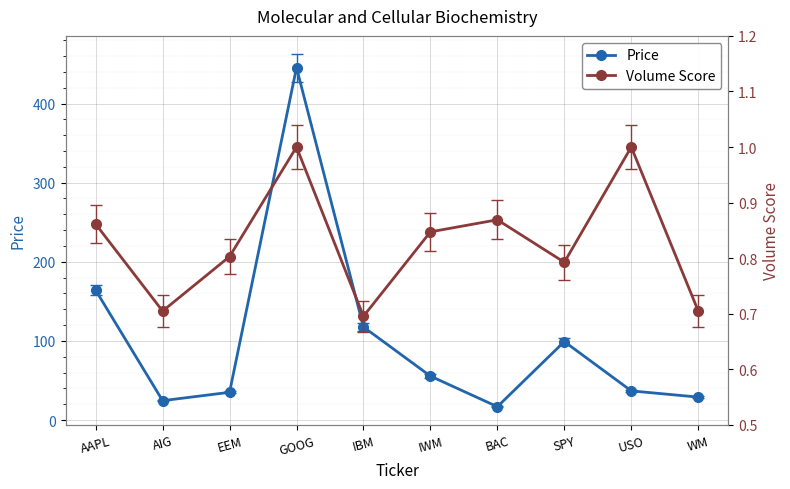

True or false: Volume Score and Price intersect in this chart.

False